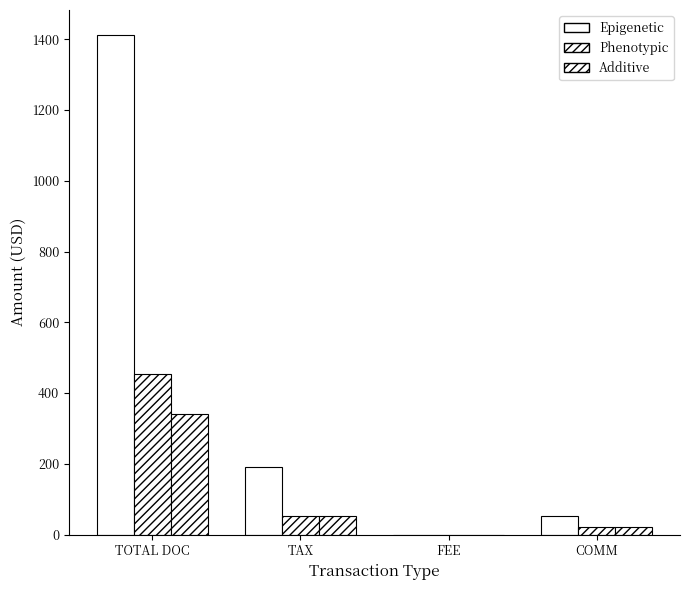

What is the average value of the Phenotypic series?

131.8